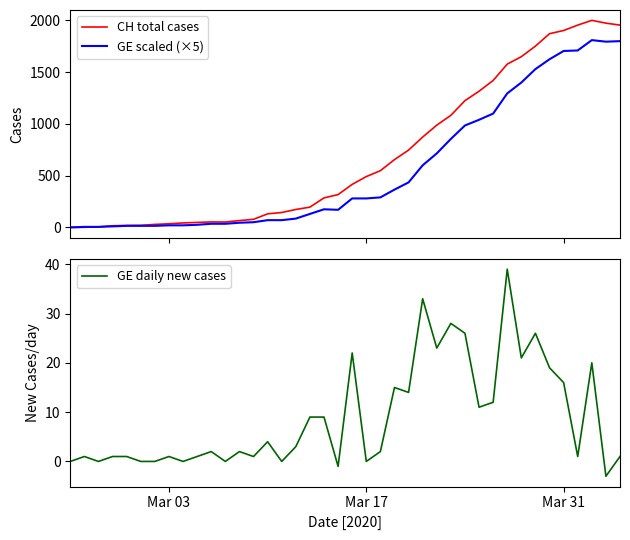

Is it true that GE scaled (×5) equals 20 at Mar 03?

True